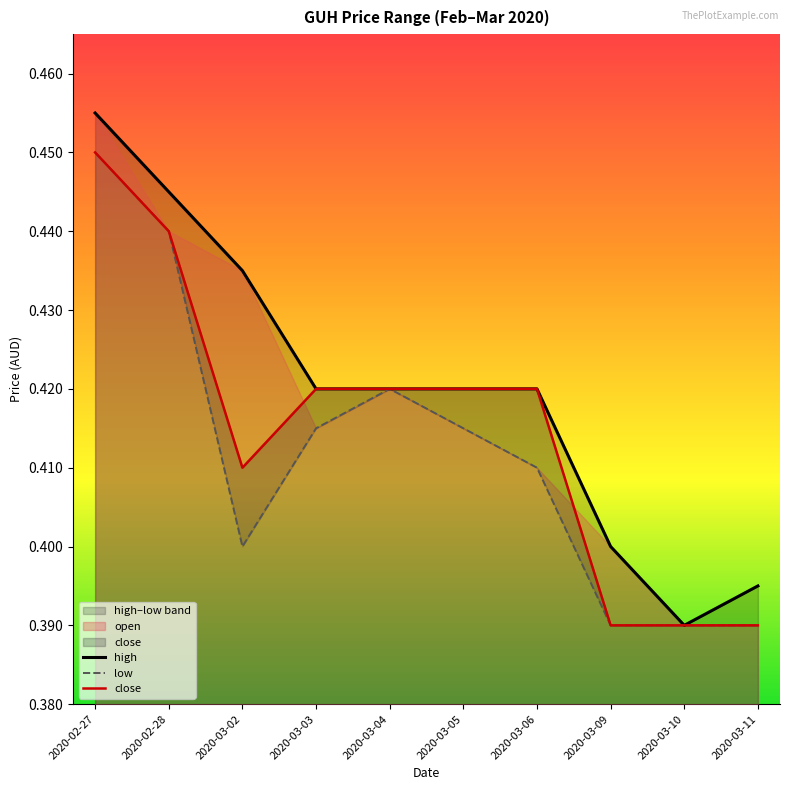

Is it true that low equals 0.4 at 2020-03-02?

True